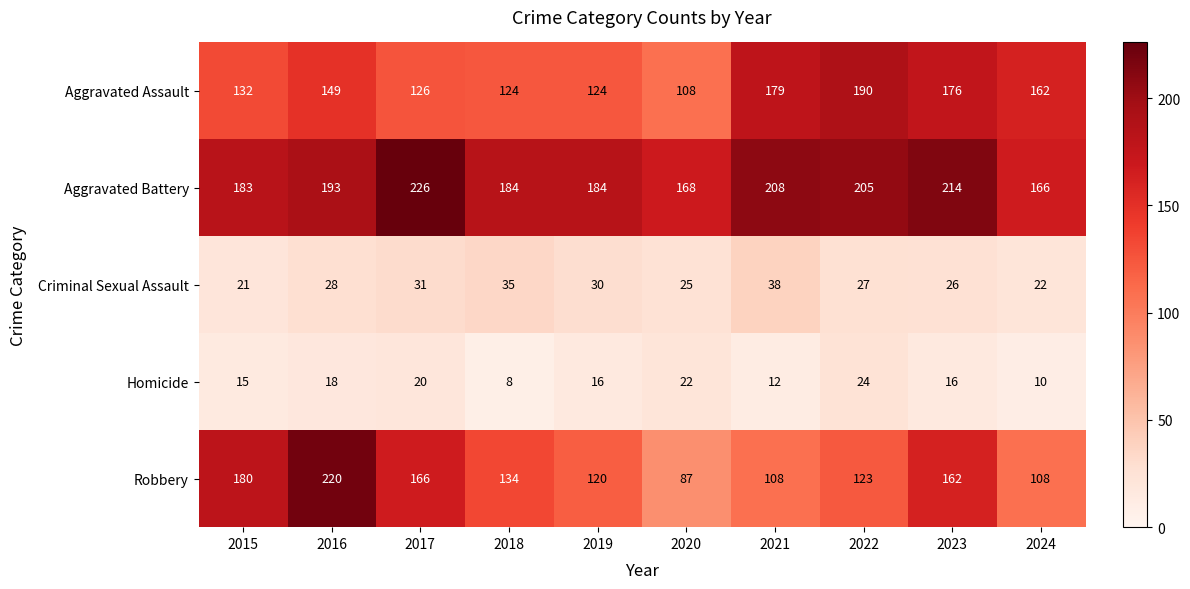

List the series in order of their peak value, lowest first.

Homicide, Criminal Sexual Assault, Aggravated Assault, Robbery, Aggravated Battery